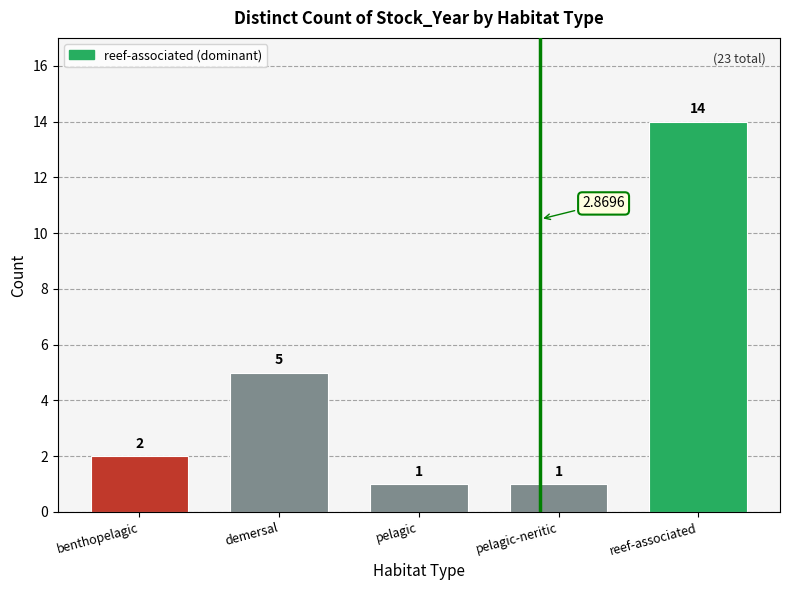

What is the label of the 4th bar from the left?

pelagic-neritic